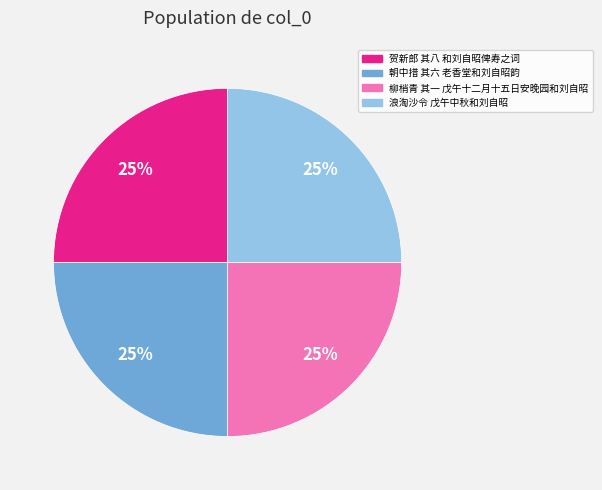

How many slices are in this pie chart?

4